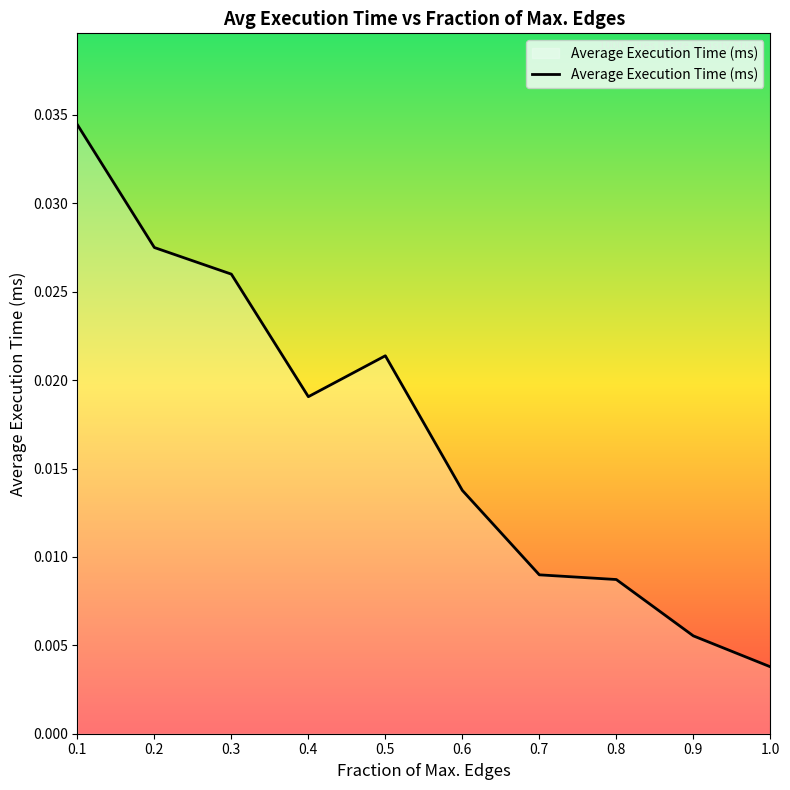

At which label is the value closest to 0?

1.0